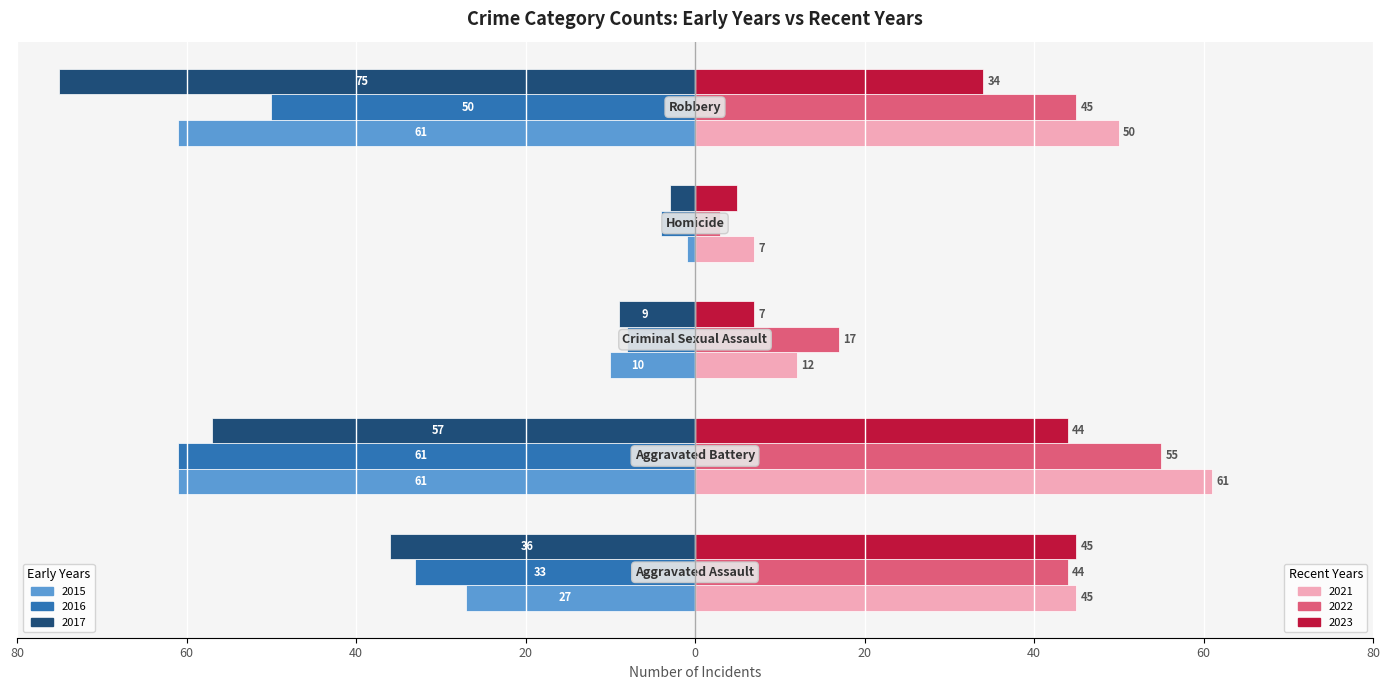

How many groups of bars are there?

5